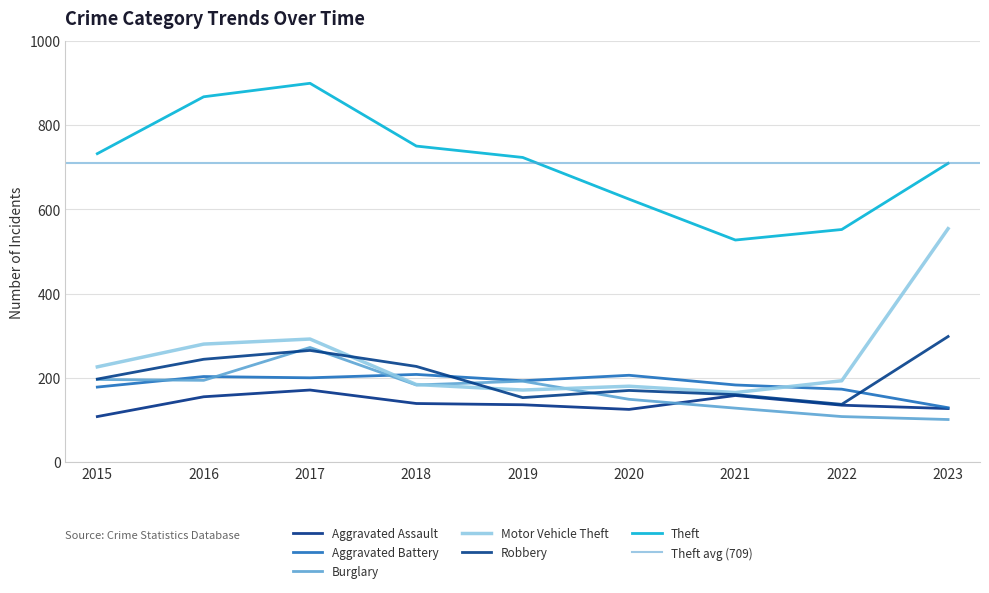

What is the value of the Robbery point at the 4th from the left?

227